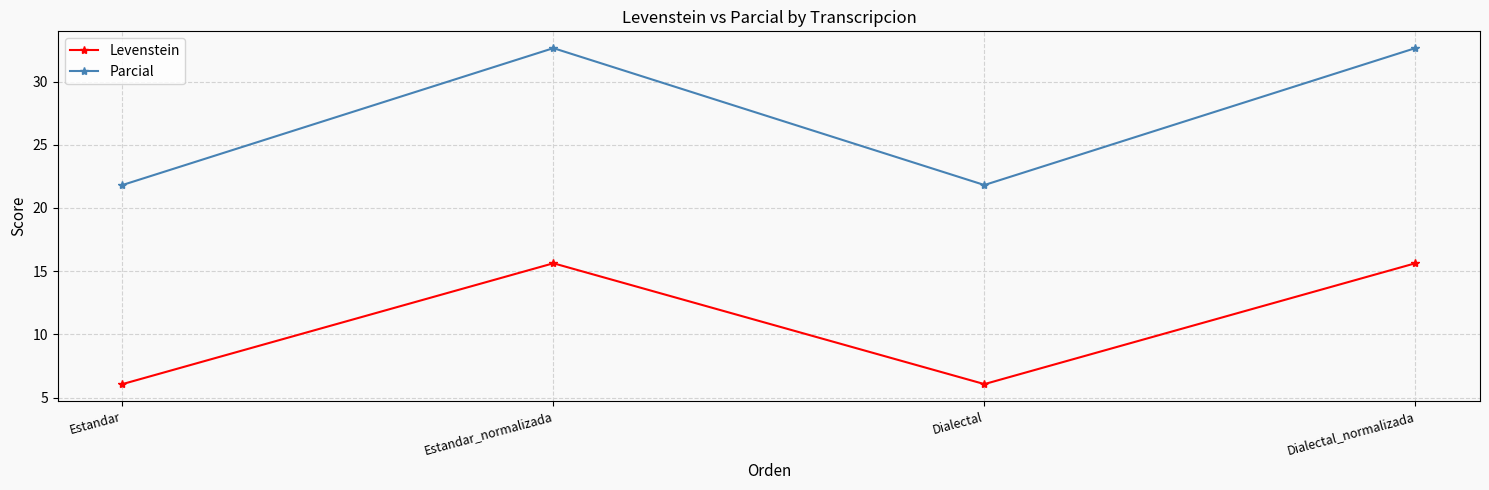

List the series in order of their overall mean, lowest first.

Levenstein, Parcial